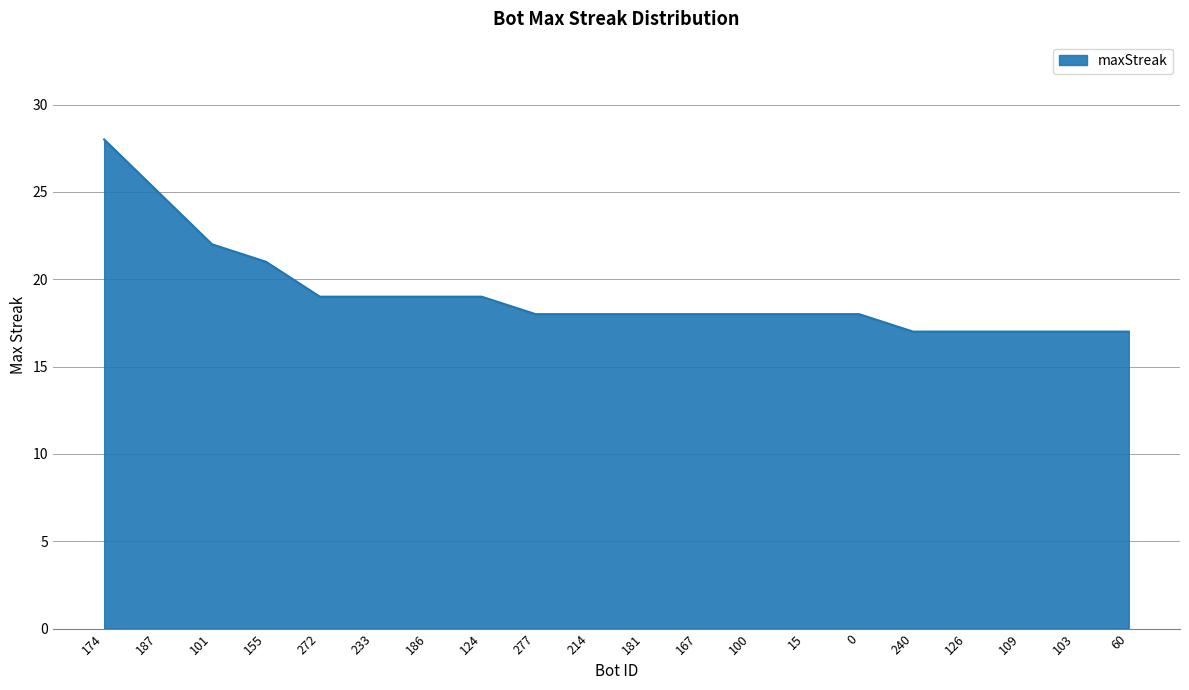

What is the greatest value displayed?

28